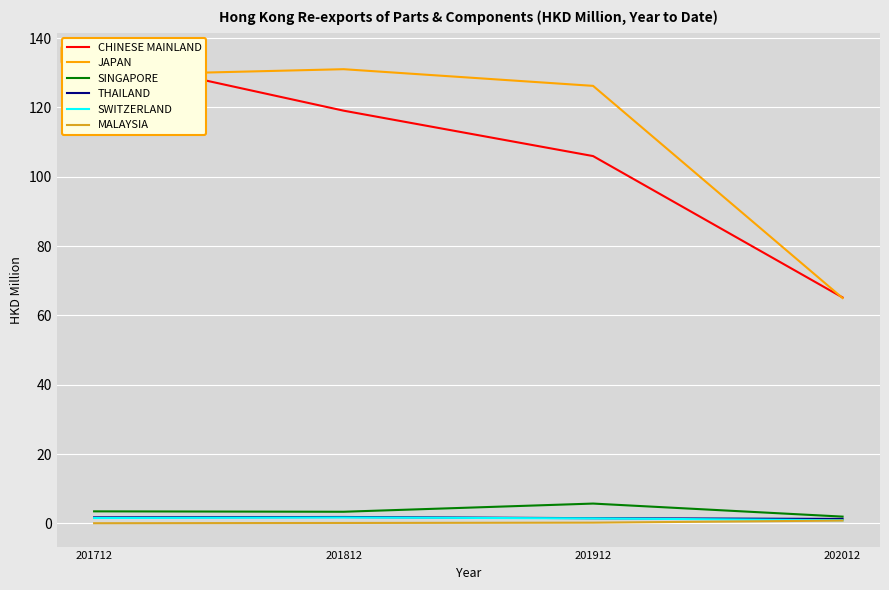

What is the difference between the MALAYSIA values at 202012 and 201812?

0.7